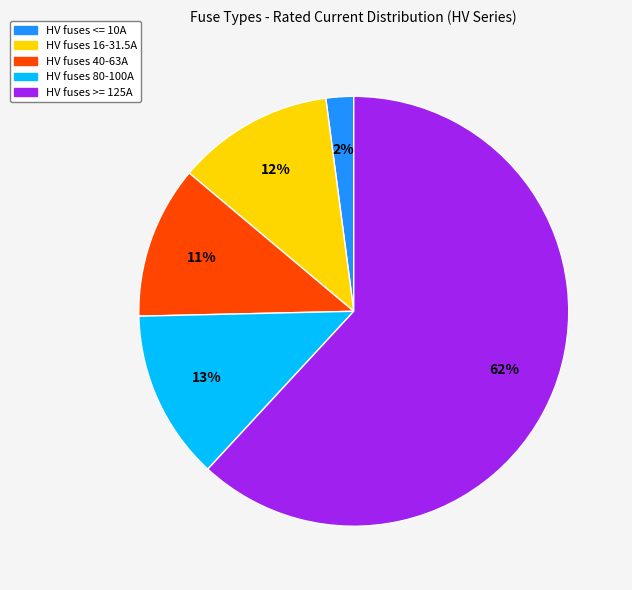

Does any single category account for the majority?

Yes